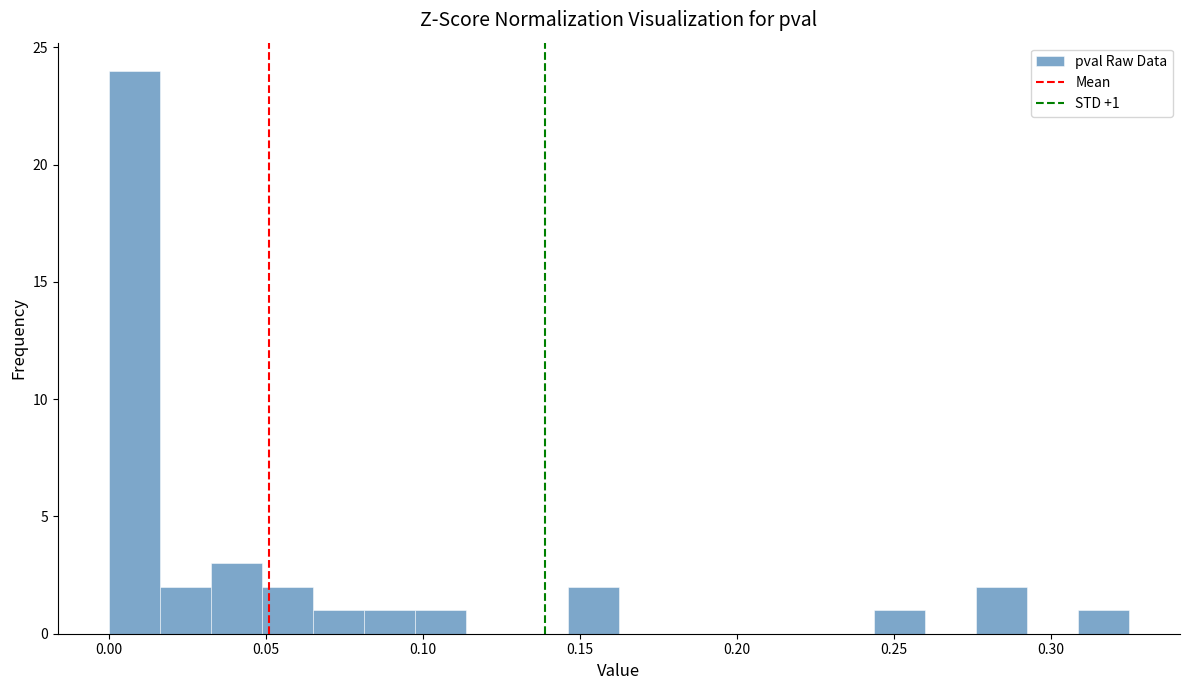

Around what value on the x-axis is the tallest bar? Give the approximate position of its centre, as read against the axis.

0.010